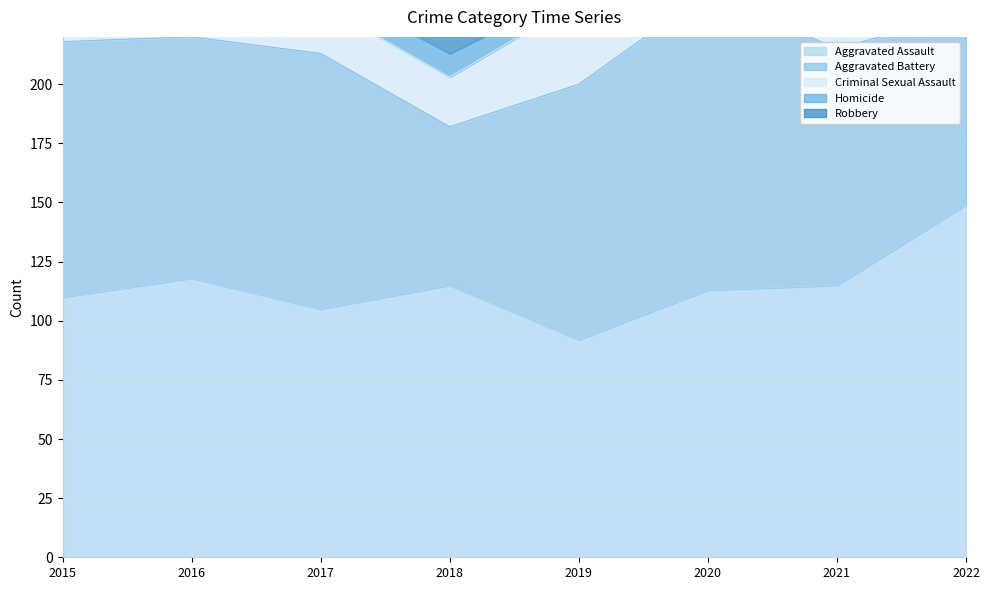

List the series in order of their peak value, lowest first.

Homicide, Criminal Sexual Assault, Aggravated Battery, Aggravated Assault, Robbery